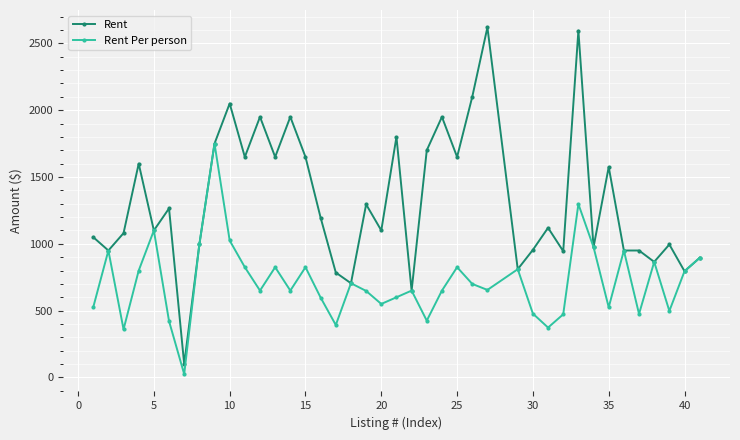

What is the sum of all Rent Per person values?

28532.5